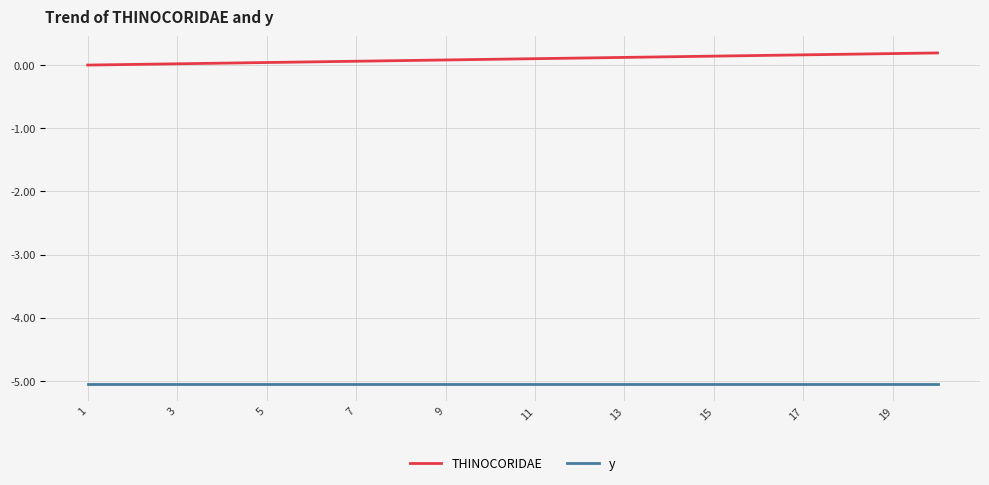

What is the difference between the second highest and second lowest values in the THINOCORIDAE series?

0.2